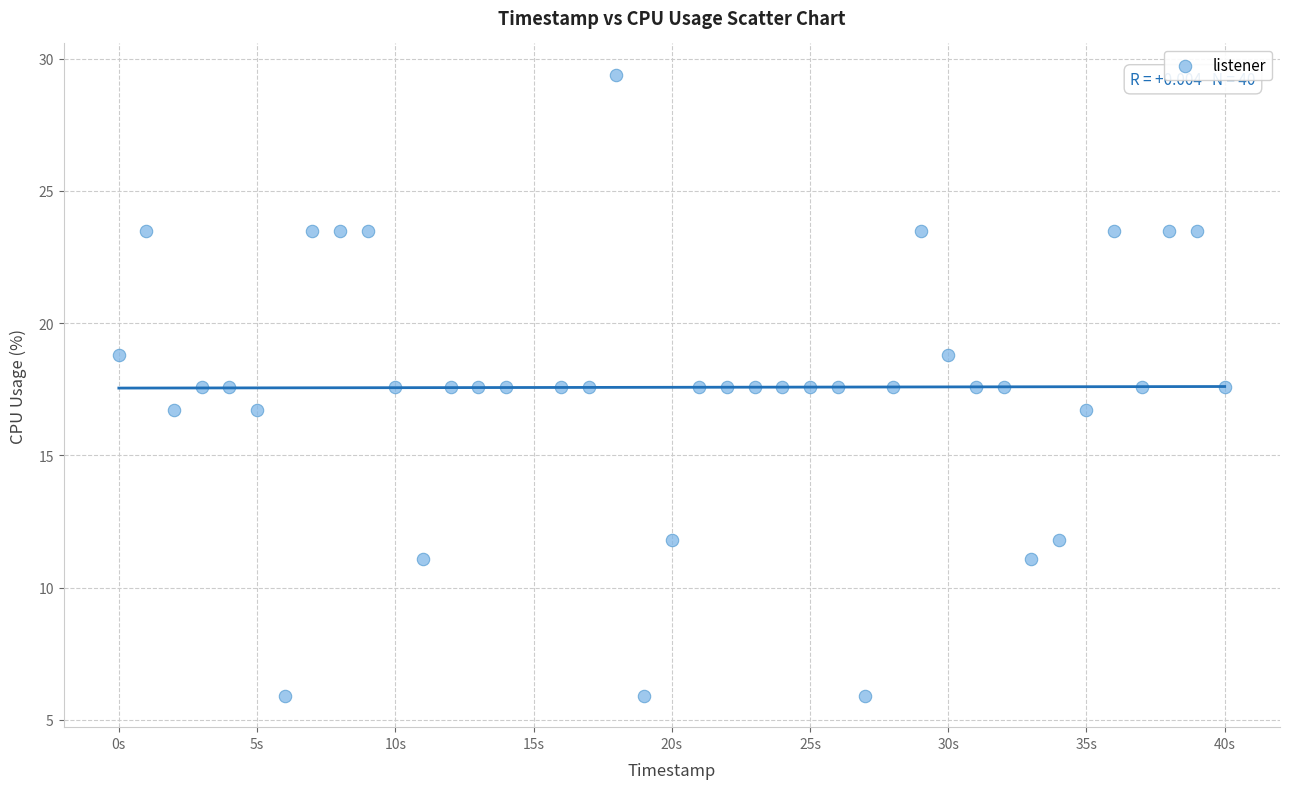

What is the range of X values (max minus min)?

40.0